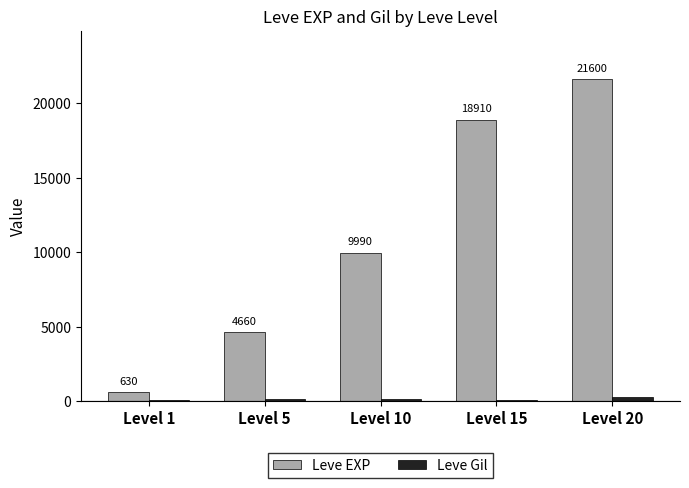

Reading left to right, extract all data points from this chart.

Leve EXP: 630	4660	9990	18910	21600
Leve Gil: 112	140	172	110	295